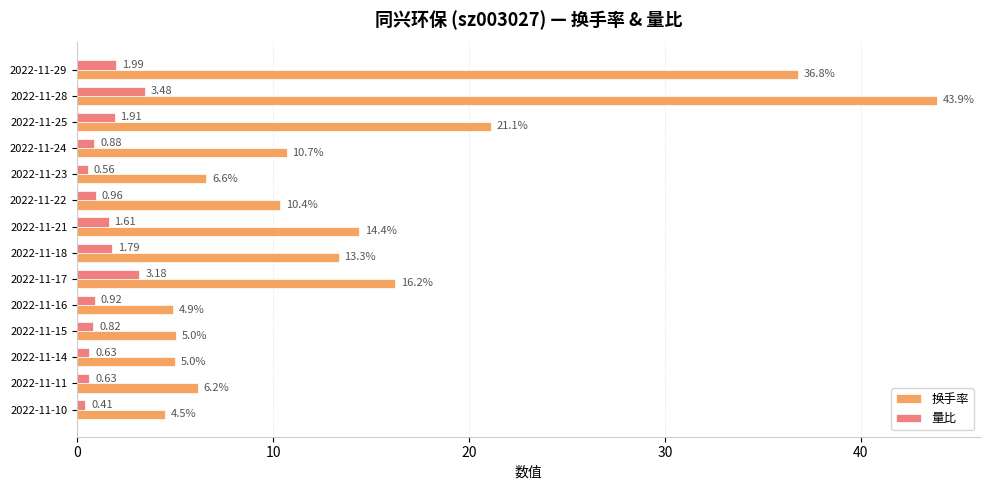

Between 2022-11-29 and 2022-11-23, which series saw the biggest shift?

换手率